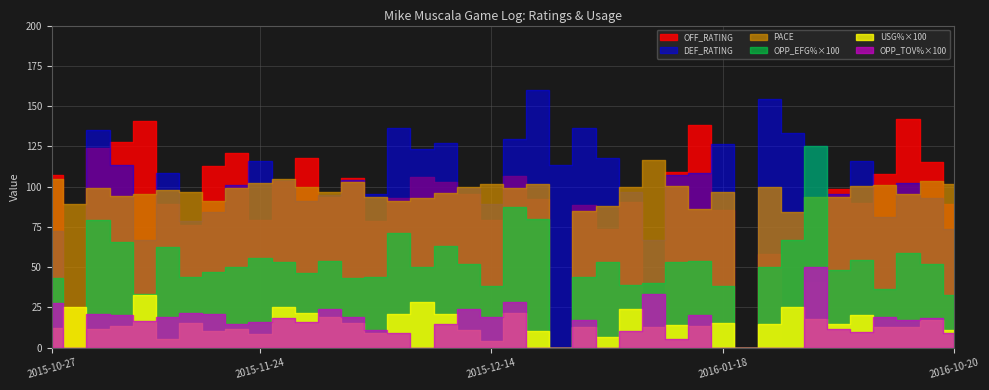

Where does the DEF_RATING series first go above 104?

2015-11-07